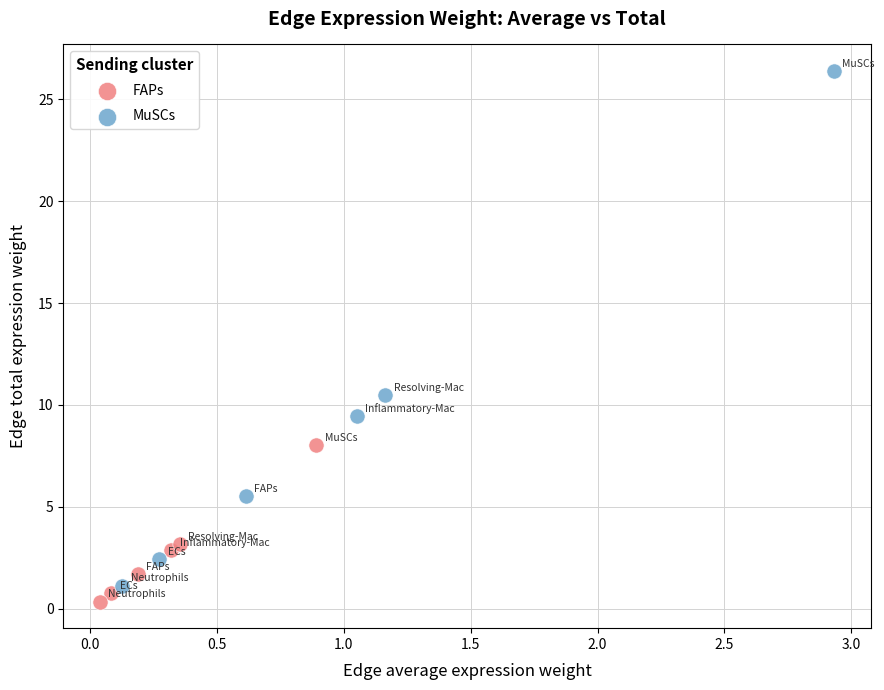

Which series contains the highest Y value?

MuSCs